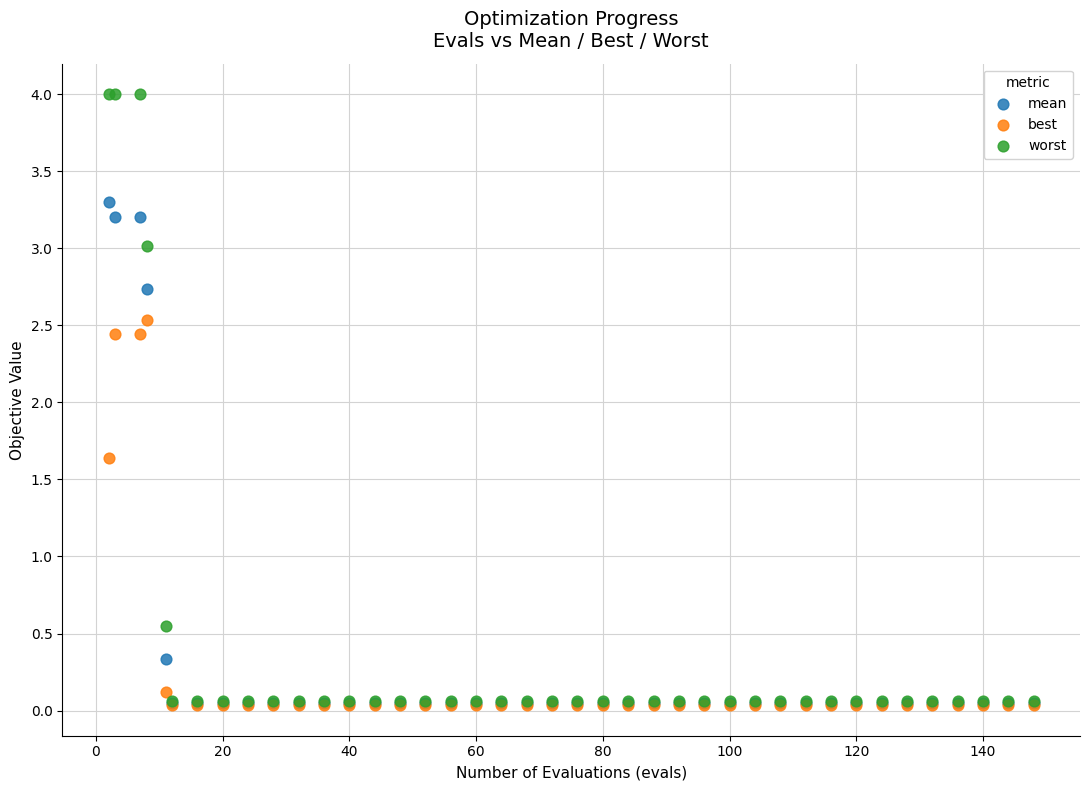

What are all the series names shown in the legend?

mean, best, worst